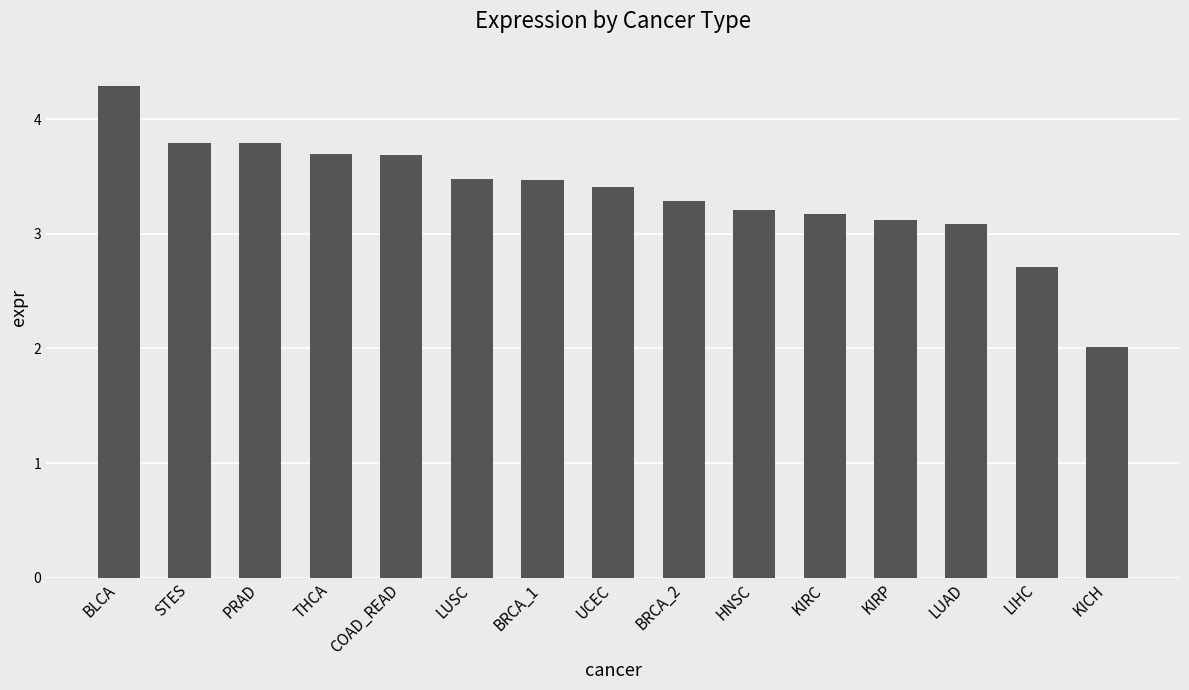

What is the sum of the values at KIRC and KICH?

5.2